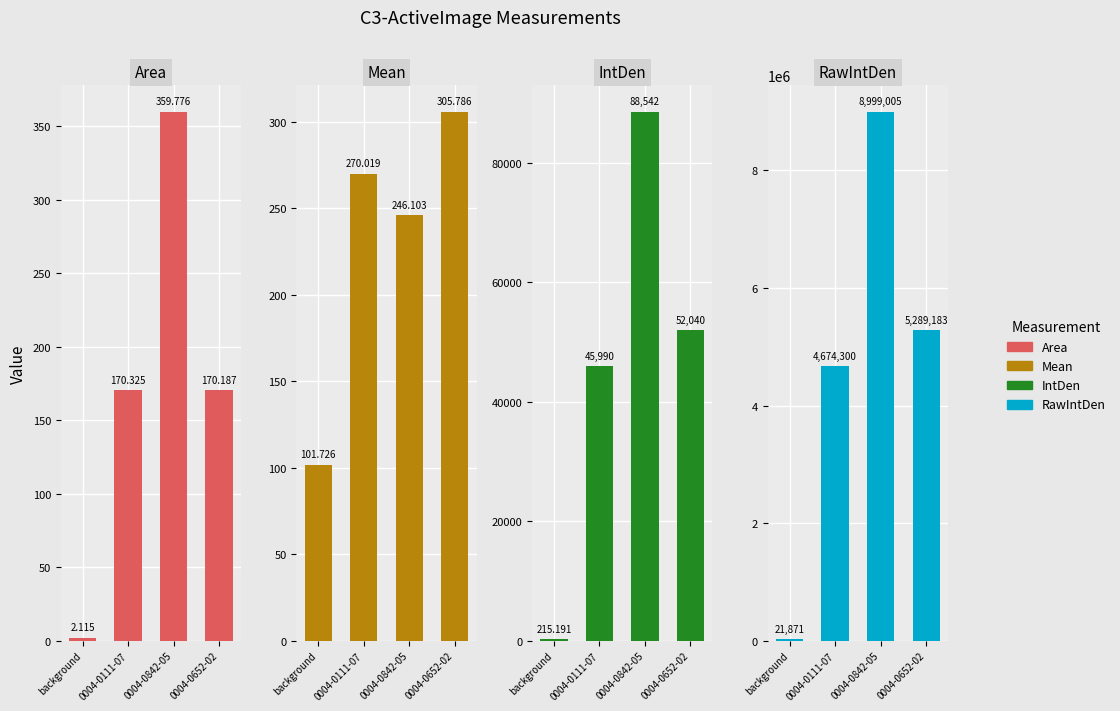

Reading left to right, list all the values displayed in this chart.

Area: 2.1	170.3	359.8	170.2
Mean: 101.7	270.0	246.1	305.8
IntDen: 215.2	45990.9	88542.1	52040.8
RawIntDen: 21871.0	4674300.0	8999005.0	5289183.0